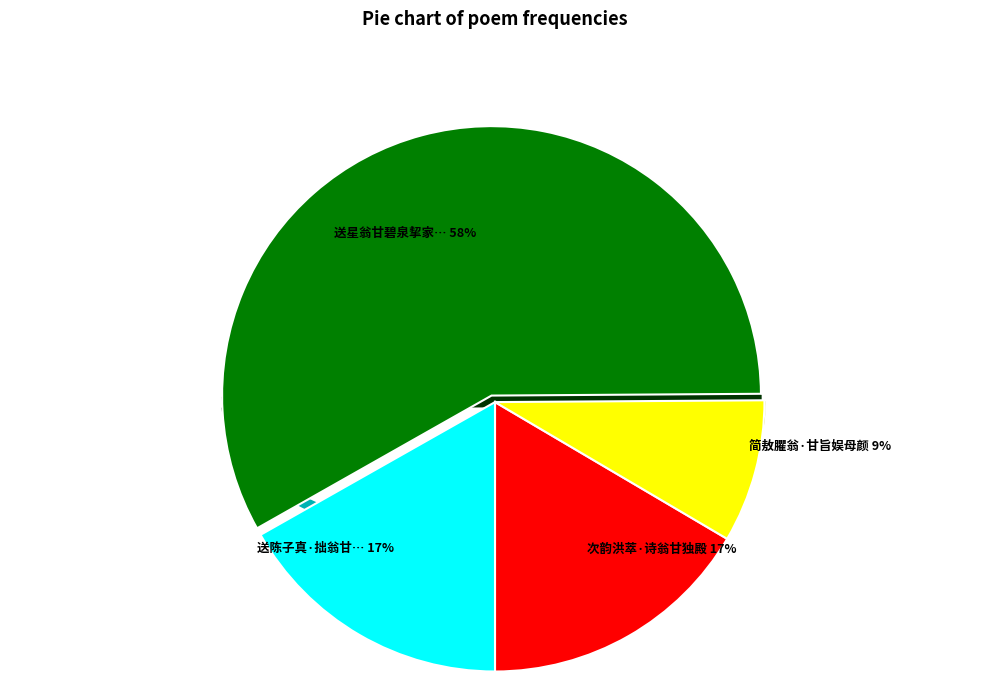

How many segments does this pie chart have?

4